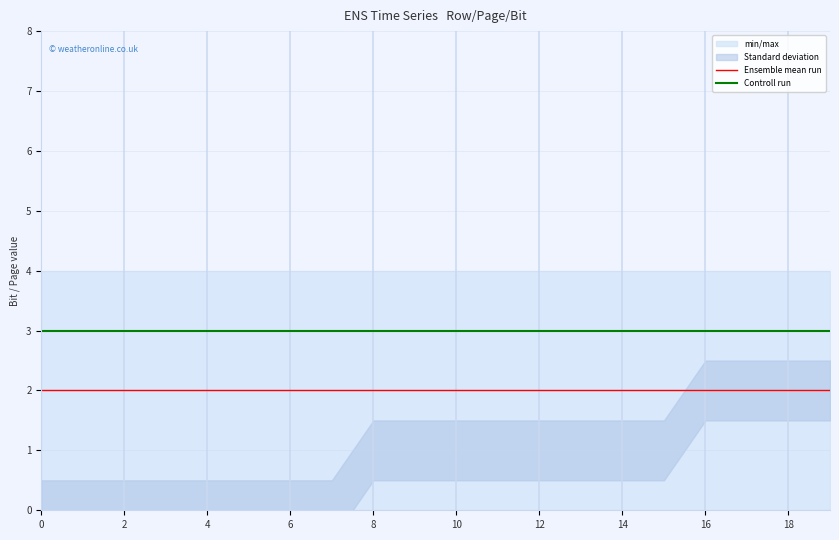

The Ensemble mean run series shows 2 at 8. True or false?

True